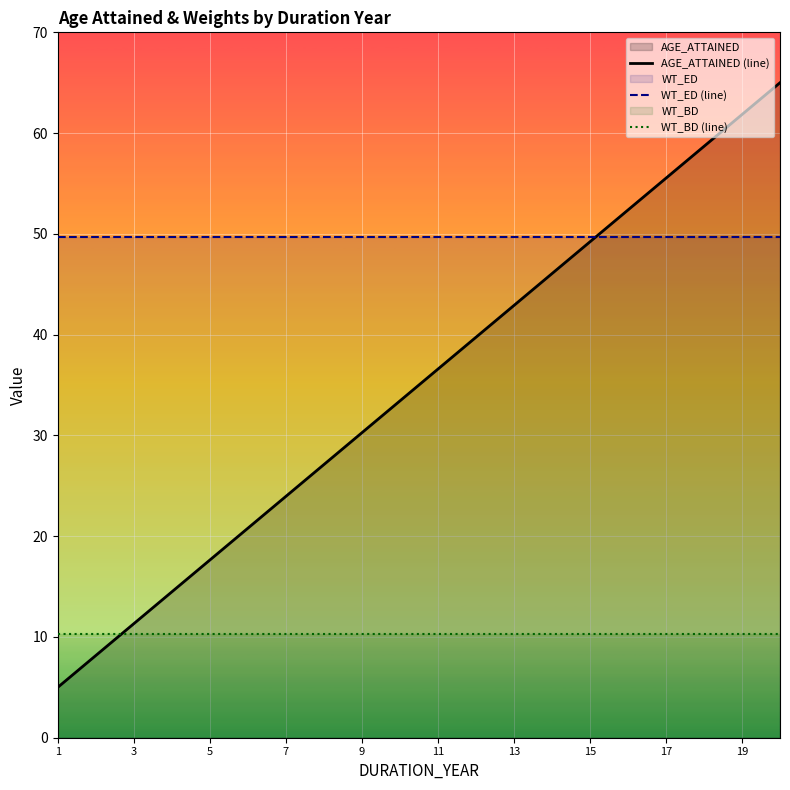

How many intersections are there between WT_ED (line) and AGE_ATTAINED (line)?

1